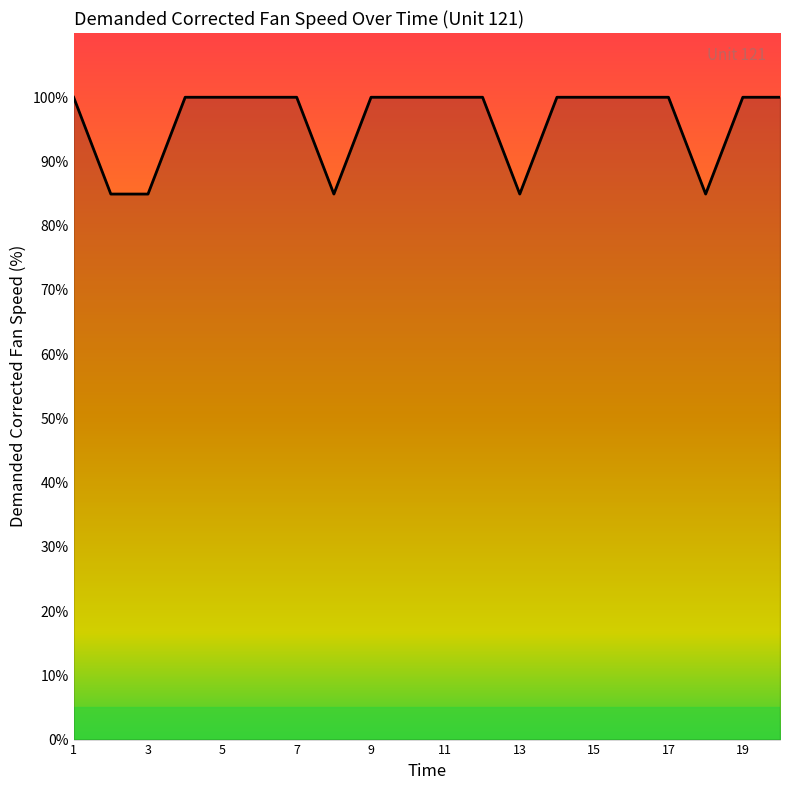

What is the difference between the second highest and minimum values?

15.1